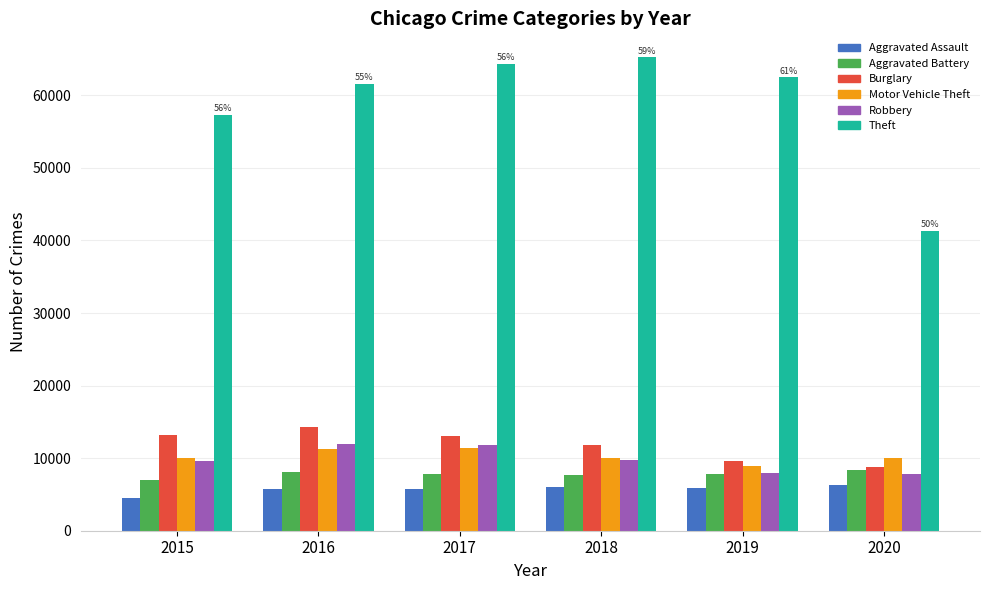

How many data points in Robbery are less than 9681?

3